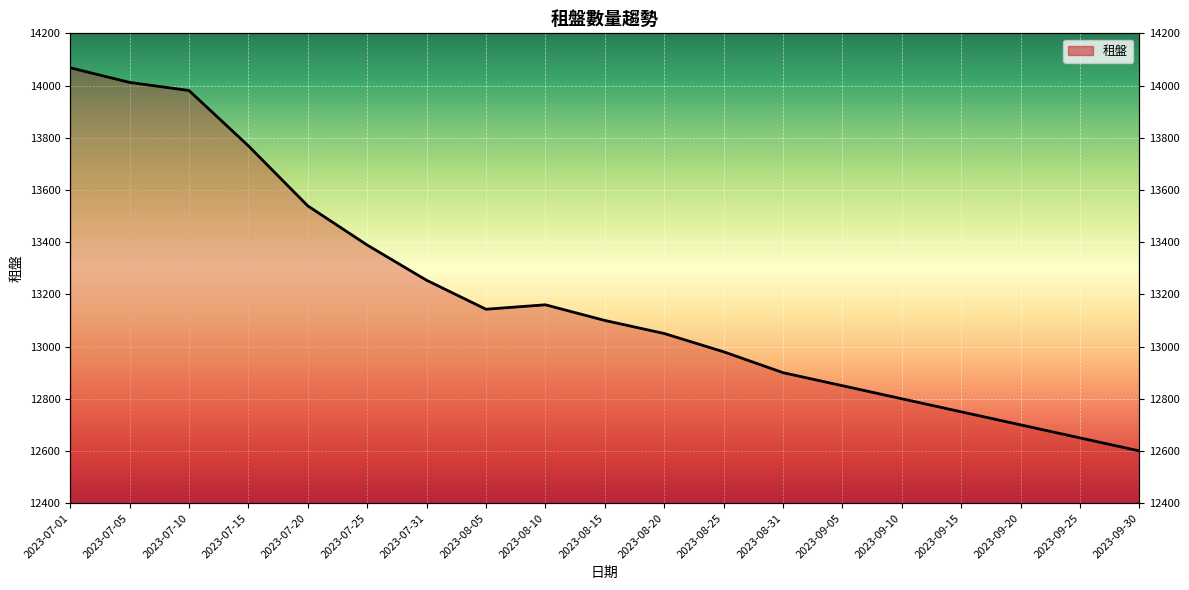

Count the number of data series in this chart.

1